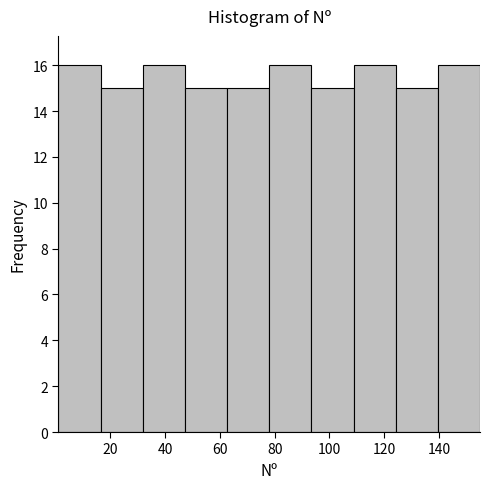

Reading left to right, list every bar in this chart as the range it spans on the x-axis followed by its height. Neither the bar edges nor the heights are printed on the chart, so give them approximately, as read against the axes.

1.0 to 16.4: 16
16.4 to 31.8: 15
31.8 to 47.2: 16
47.2 to 62.6: 15
62.6 to 78.0: 15
78.0 to 93.4: 16
93.4 to 108.8: 15
108.8 to 124.2: 16
124.2 to 139.6: 15
139.6 to 155.0: 16